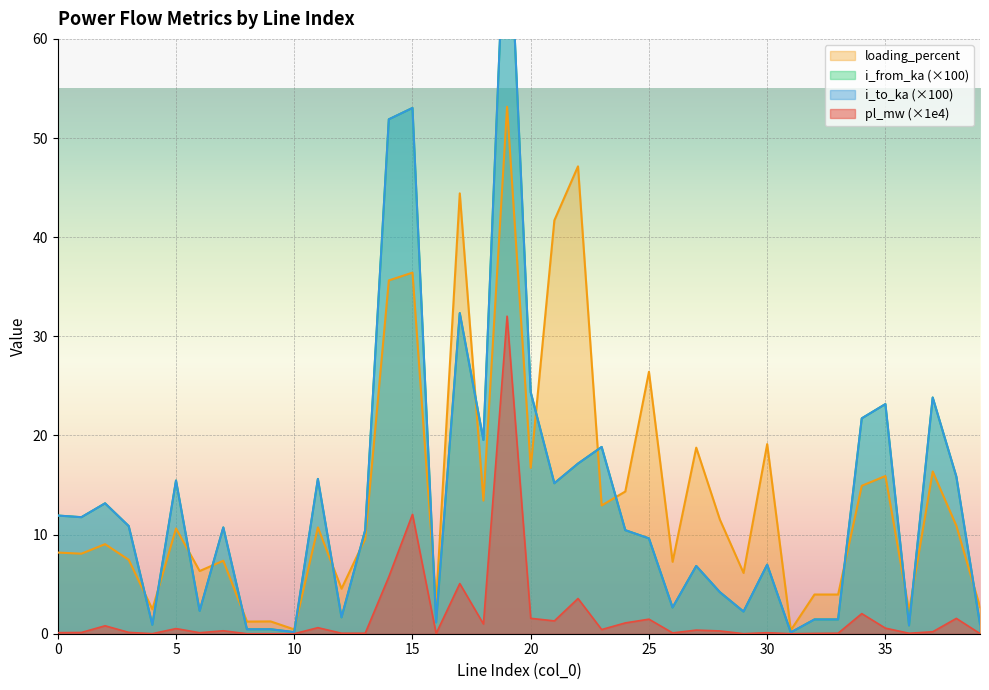

True or false: i_from_ka has a value of 21.7 at 34.

True